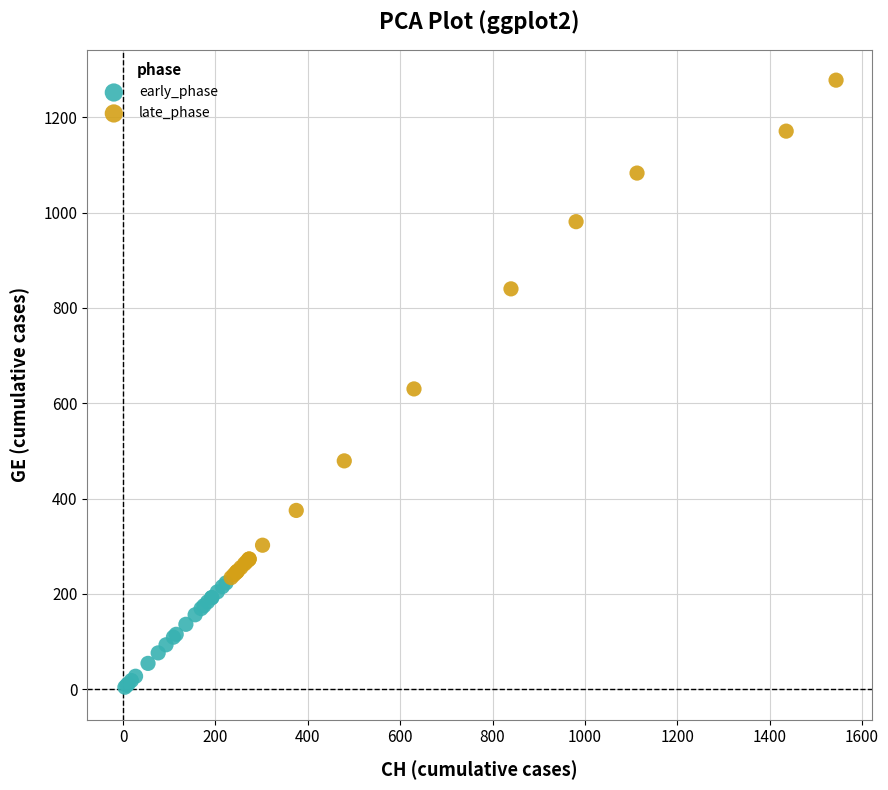

What are all the series names shown in the legend?

early_phase, late_phase